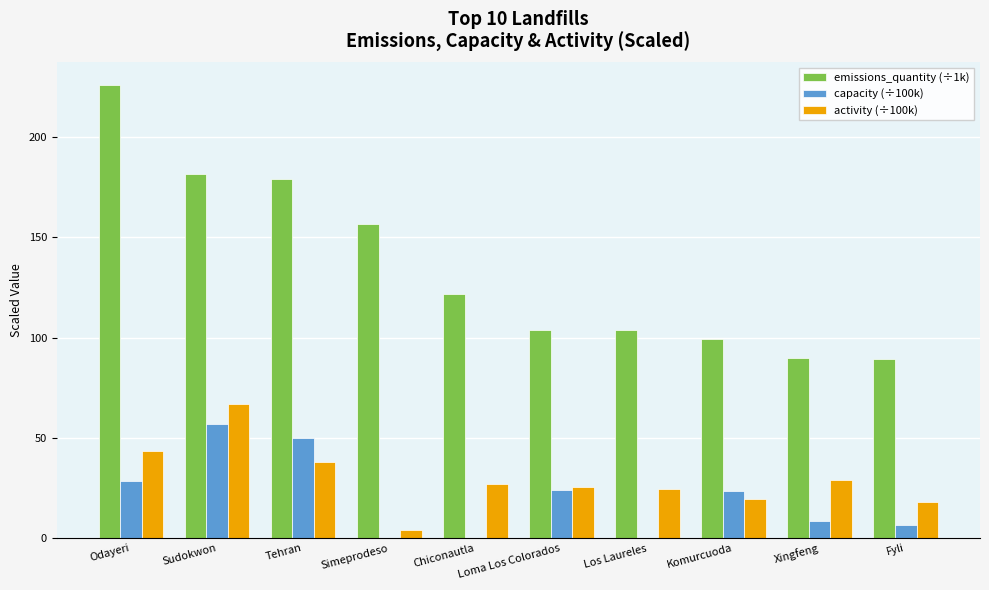

Is it true that activity (÷100k) equals 29.2 at Xingfeng?

True